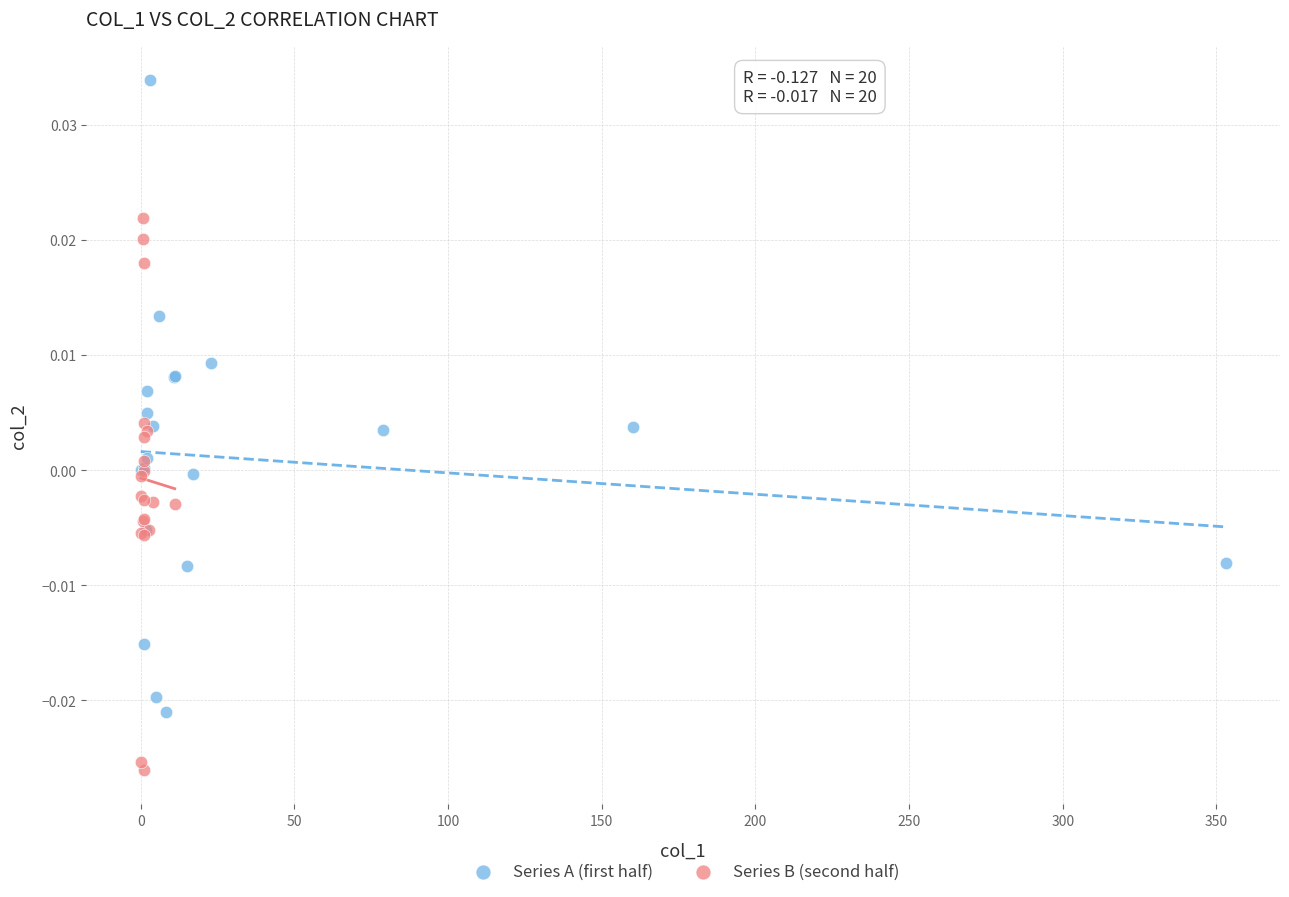

Which series has the largest Y range (max minus min)?

Series A (first half)